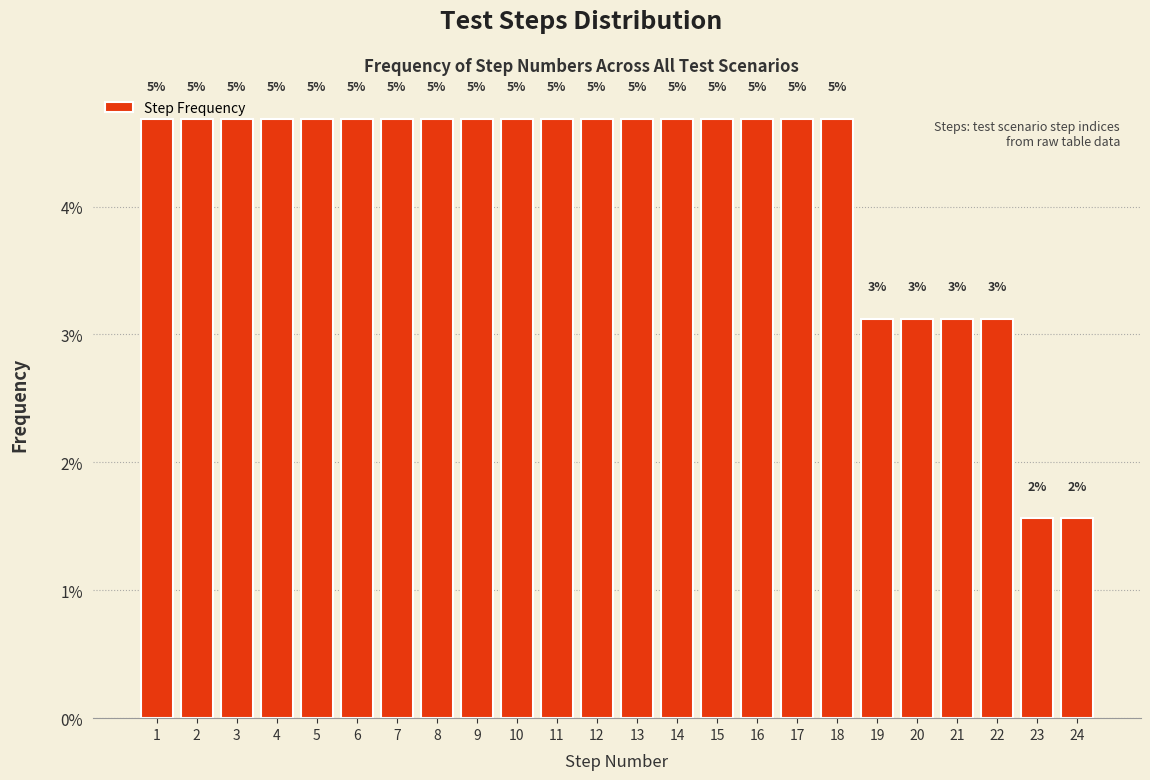

Does the chart contain any negative values?

No